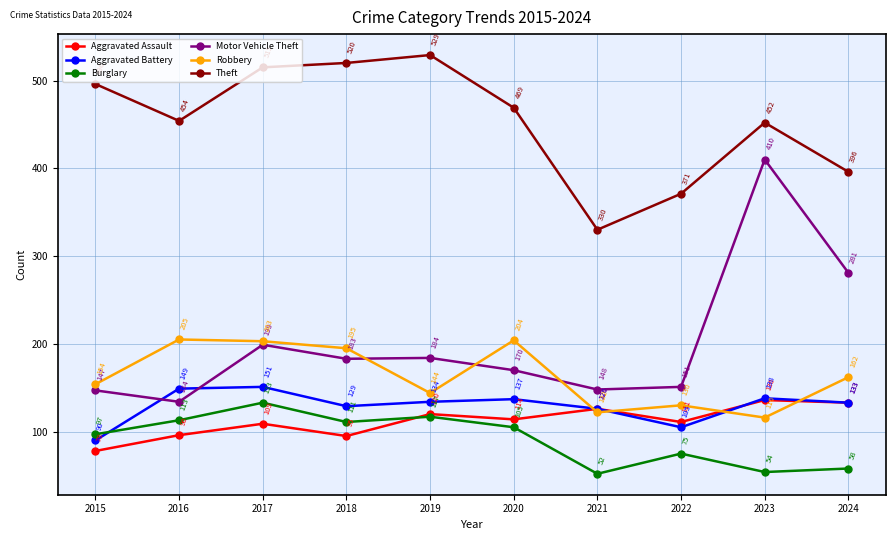

Which label corresponds to the smallest value in the chart?

2021